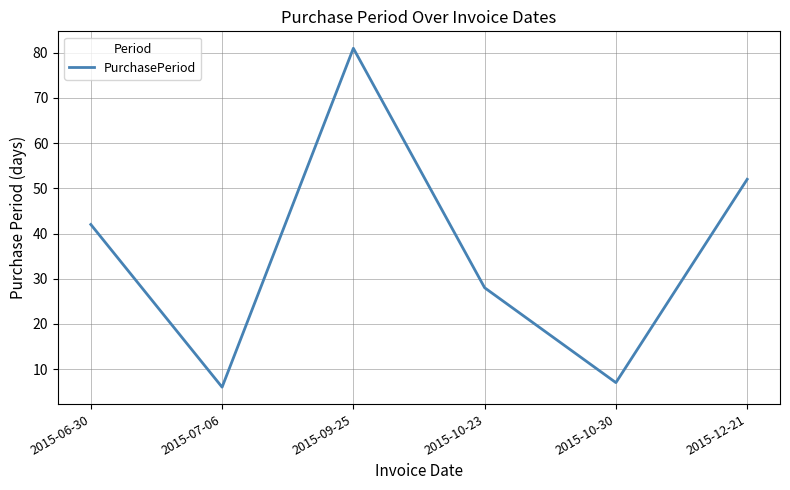

Rank the categories by value from highest to lowest.

2015-09-25, 2015-12-21, 2015-06-30, 2015-10-23, 2015-10-30, 2015-07-06